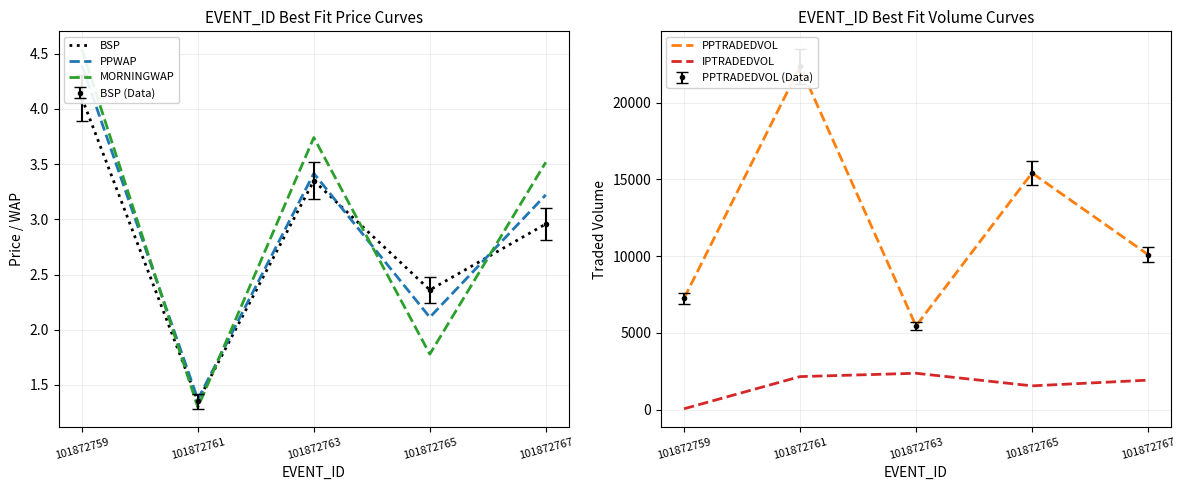

True or false: IPTRADEDVOL and BSP intersect in this chart.

False